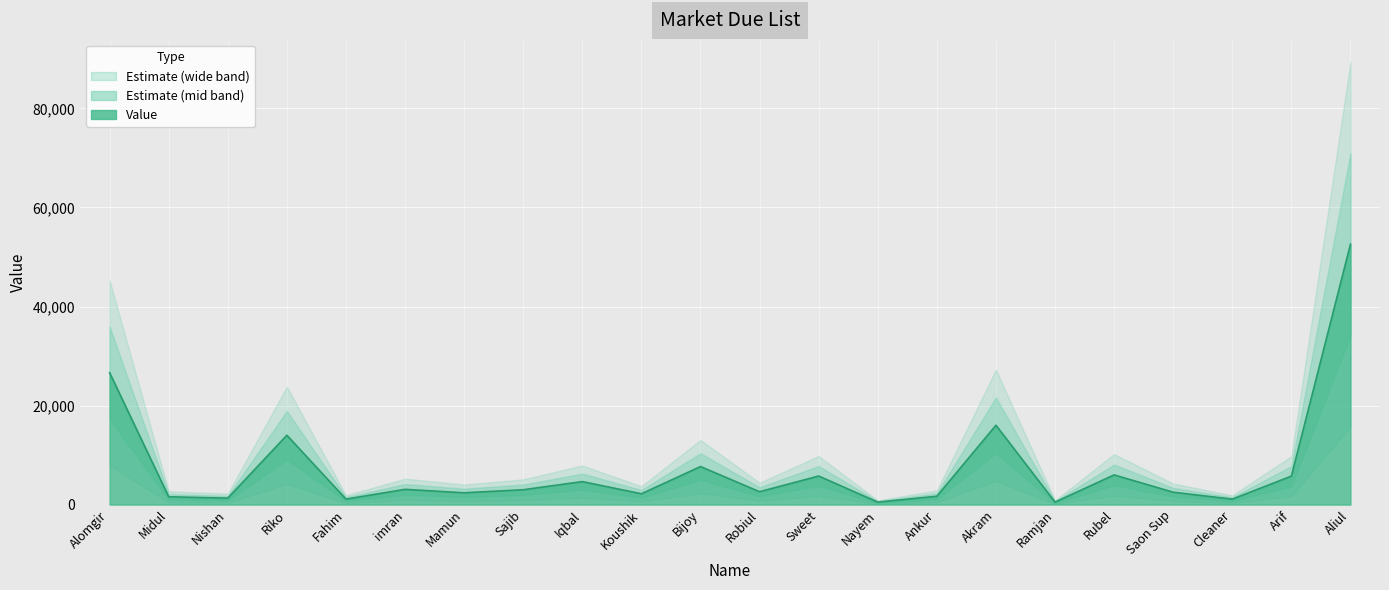

How many data points are less than 3000?

11